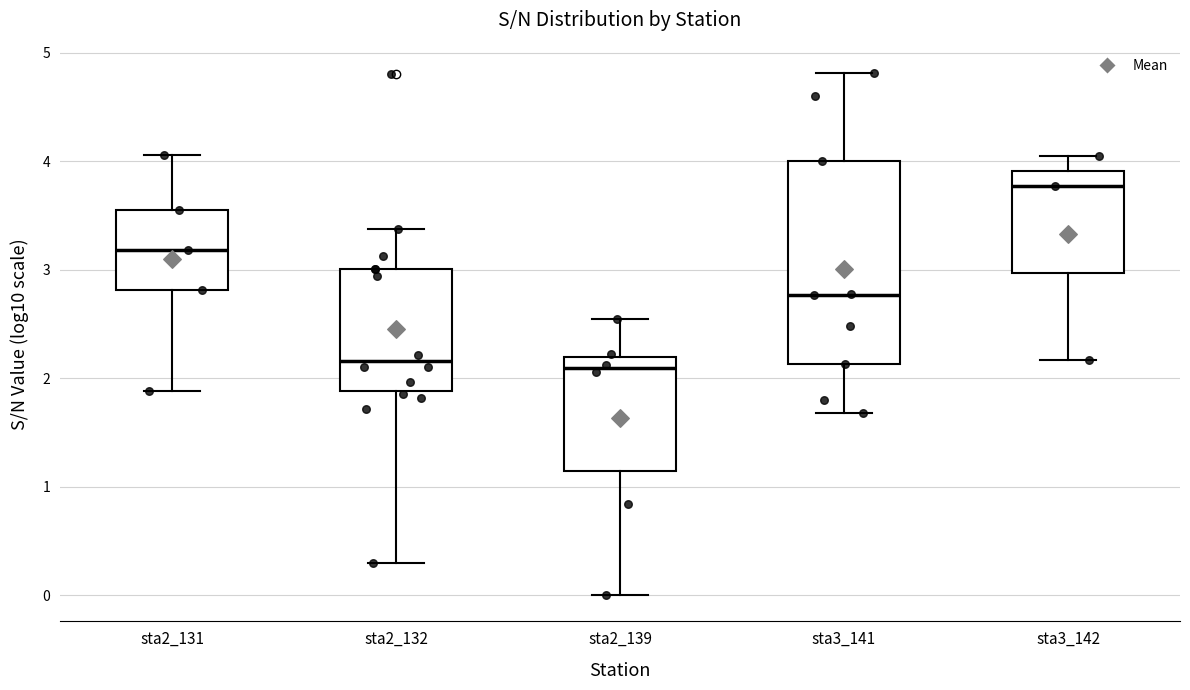

Comparing the boxes themselves (not the whiskers), which one is the tallest?

sta3_141